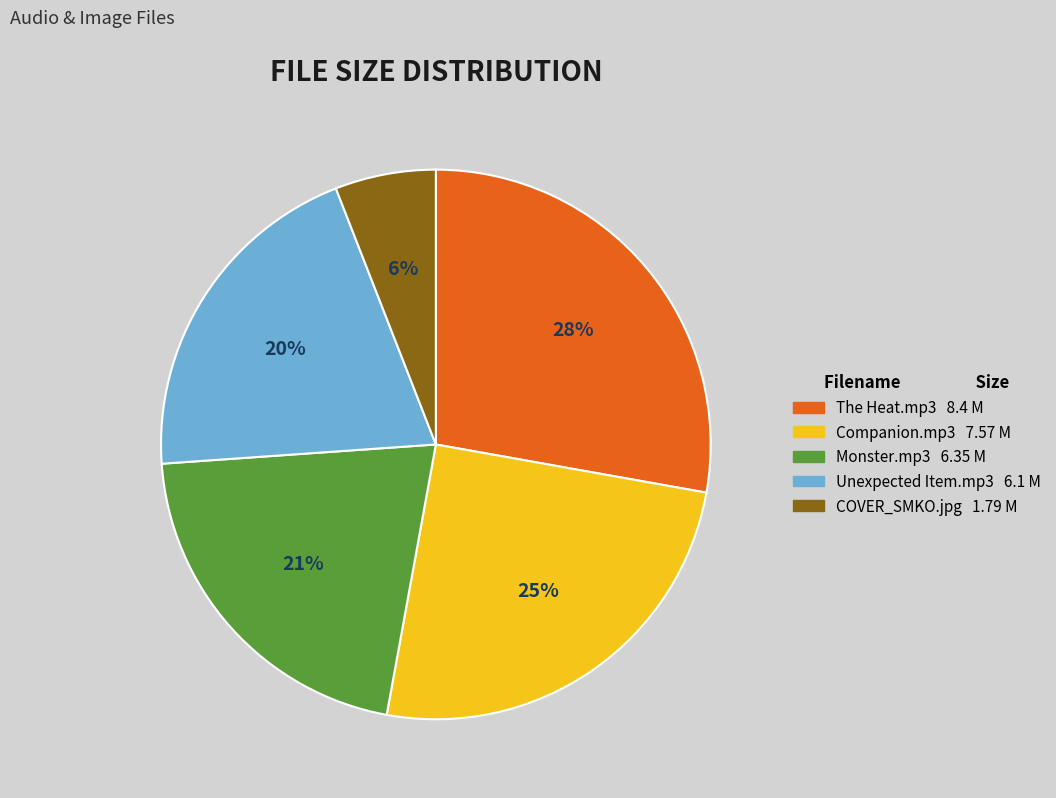

Do The Heat.mp3 and COVER_SMKO.jpg together represent more than half of the pie?

No